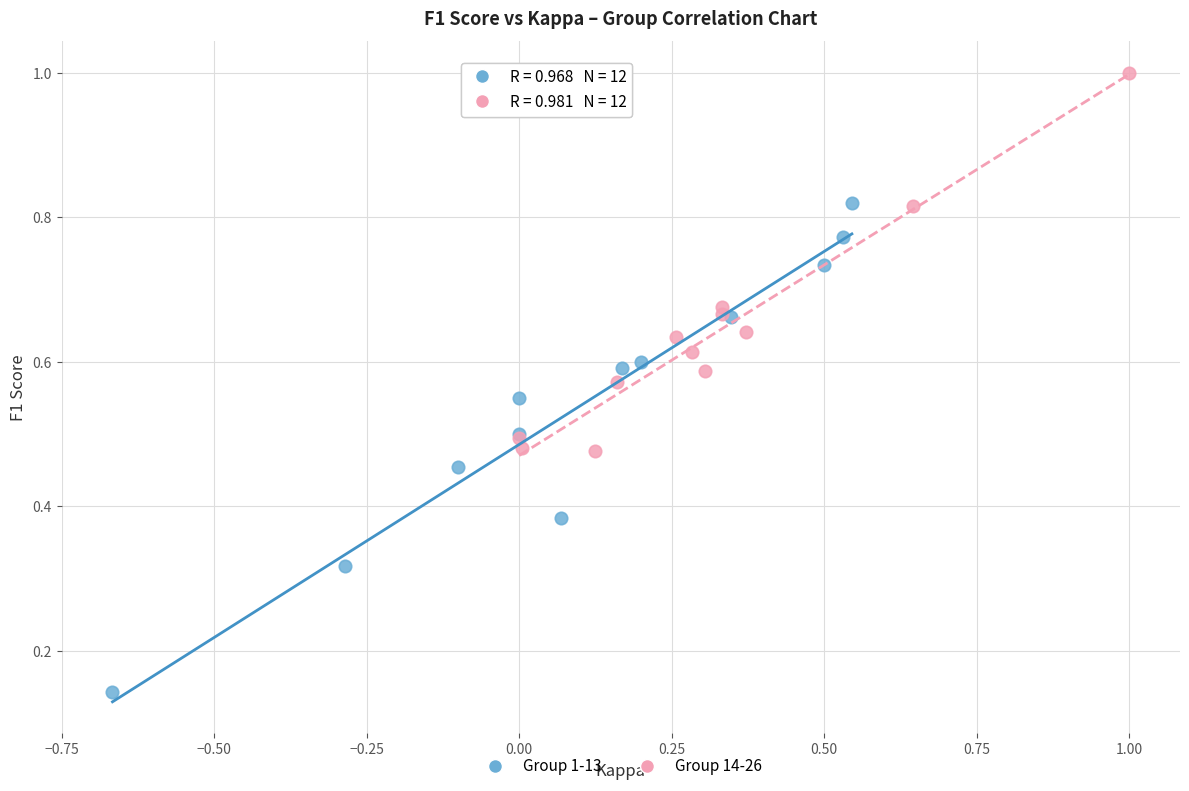

Which series reaches the minimum Y coordinate?

Group 1-13